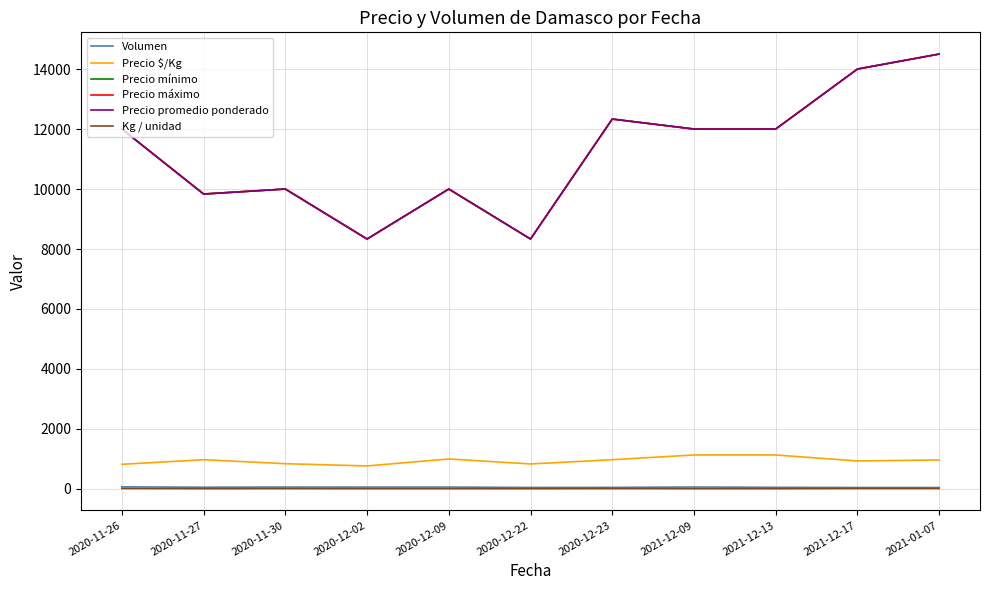

What is the smallest value displayed?

10